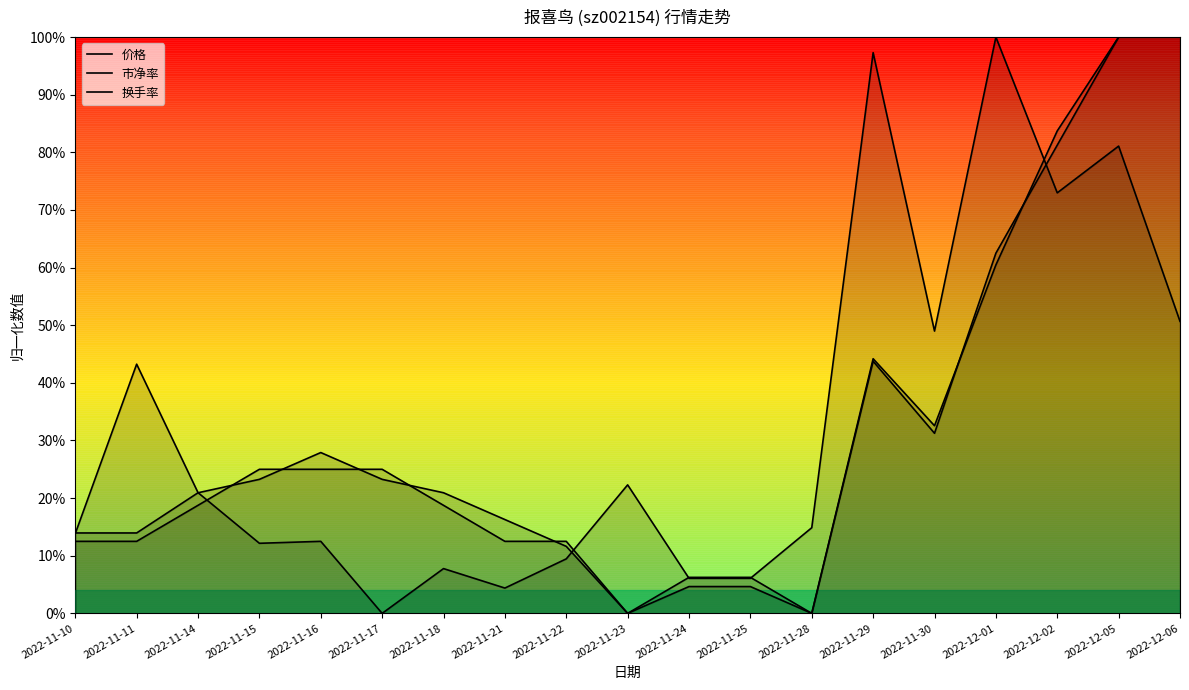

List the labels in order of 市净率 value, largest first.

2022-12-05, 2022-12-06, 2022-12-02, 2022-12-01, 2022-11-29, 2022-11-30, 2022-11-15, 2022-11-16, 2022-11-17, 2022-11-14, 2022-11-18, 2022-11-10, 2022-11-11, 2022-11-21, 2022-11-22, 2022-11-24, 2022-11-25, 2022-11-23, 2022-11-28